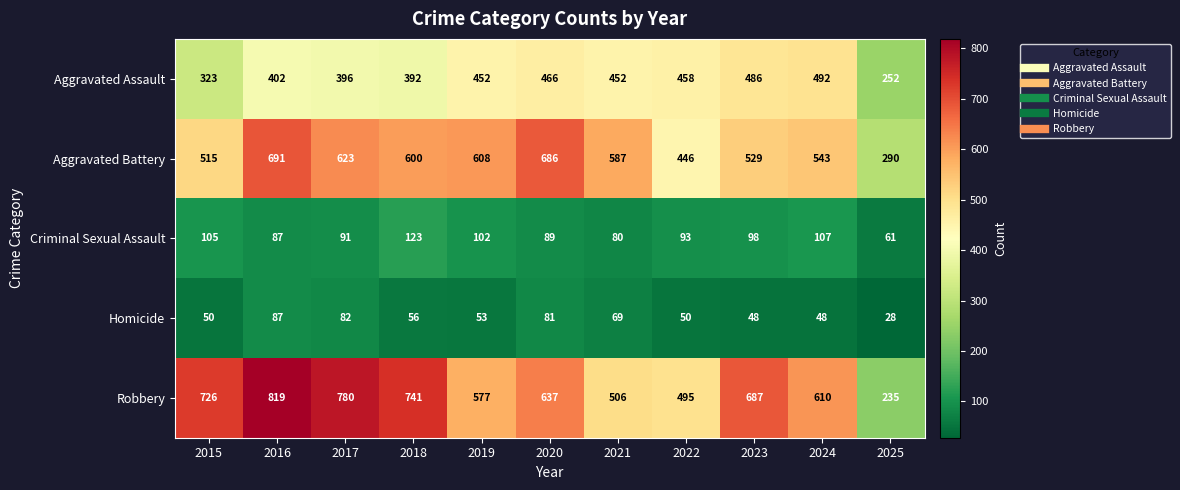

Is the value of Aggravated Assault at 2022 greater than the value of Robbery at 2016?

No